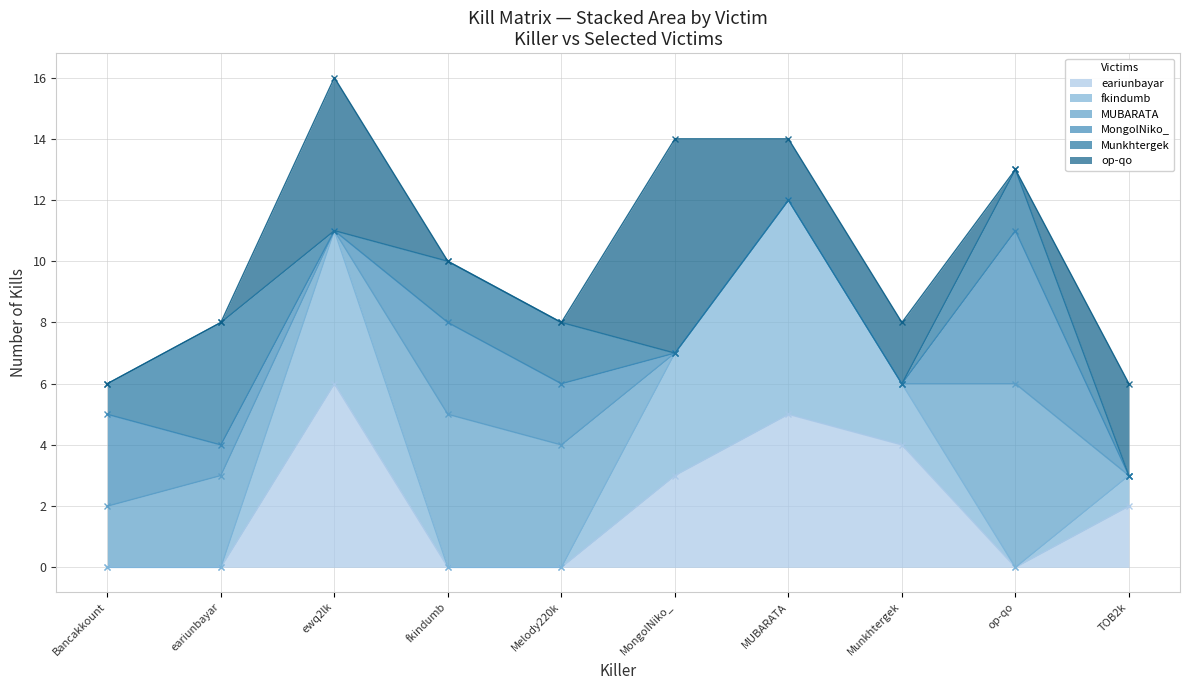

In Munkhtergek, how many points are lower than both neighbors (excluding endpoints)?

1